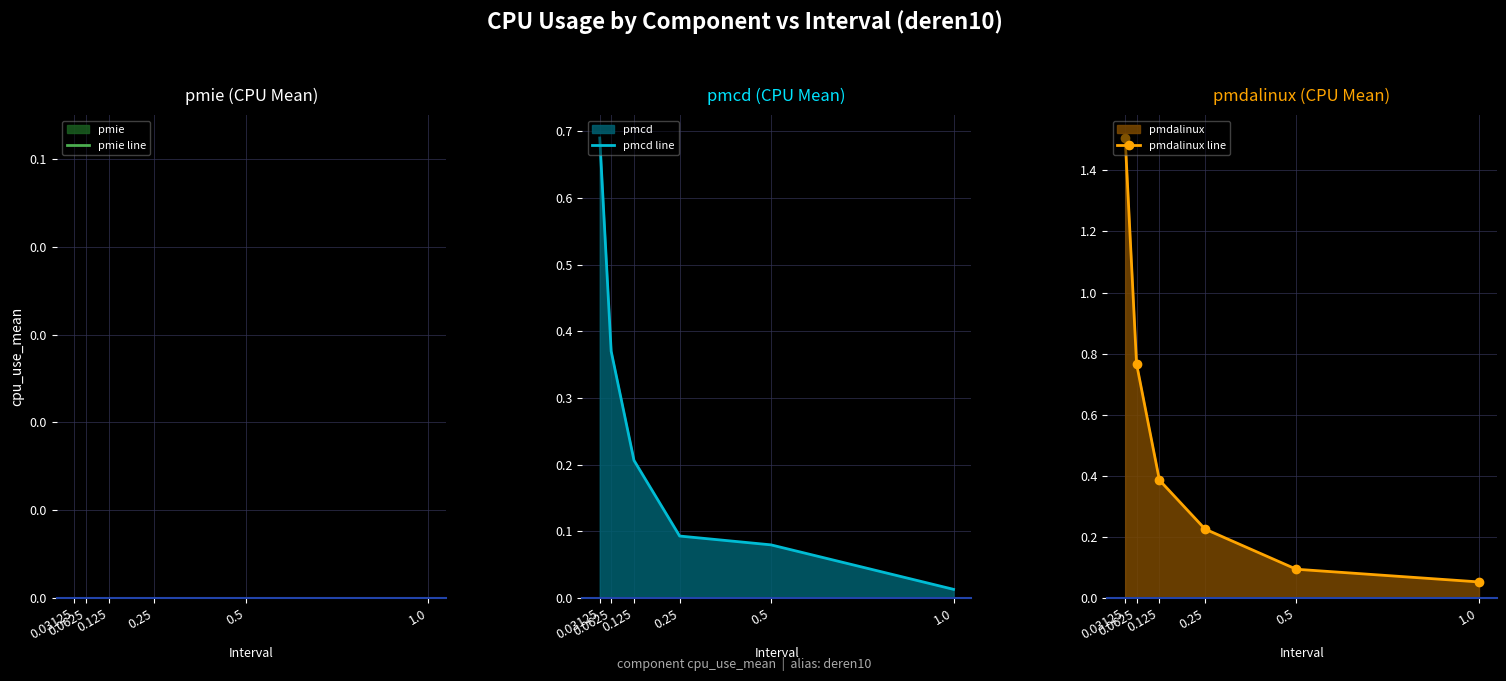

How many series are shown in this chart?

3